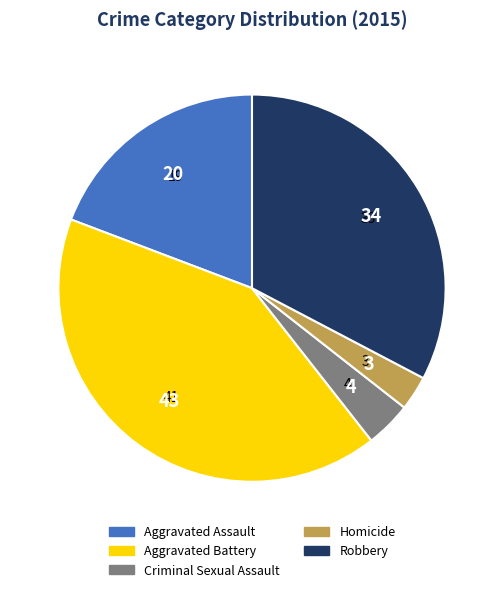

Which category has the smallest portion of the pie?

Homicide